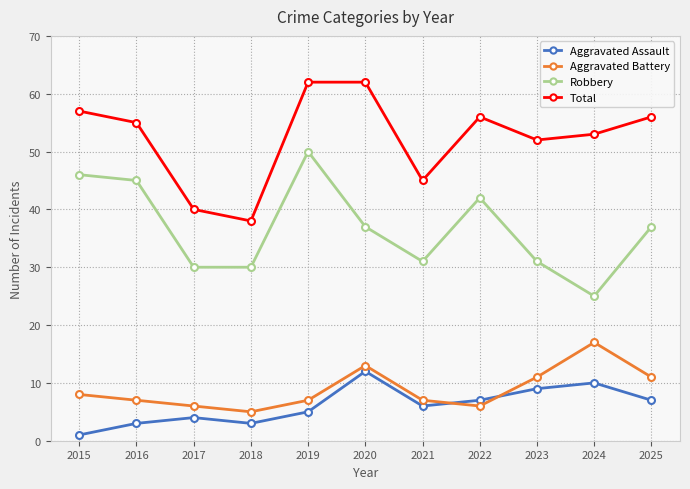

What are all the series names shown in the legend?

Aggravated Assault, Aggravated Battery, Robbery, Total